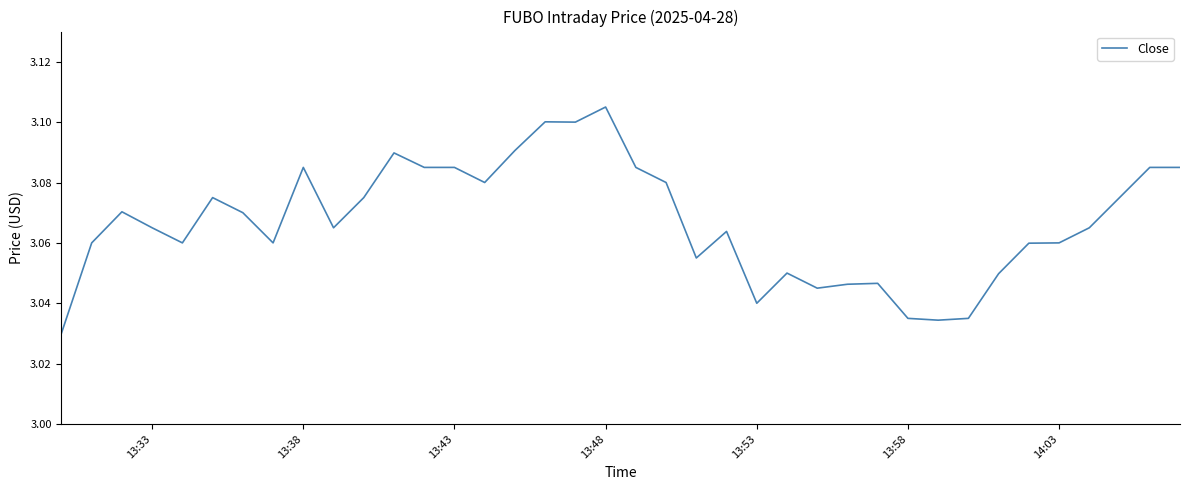

Which label corresponds to the largest value in the chart?

13:48